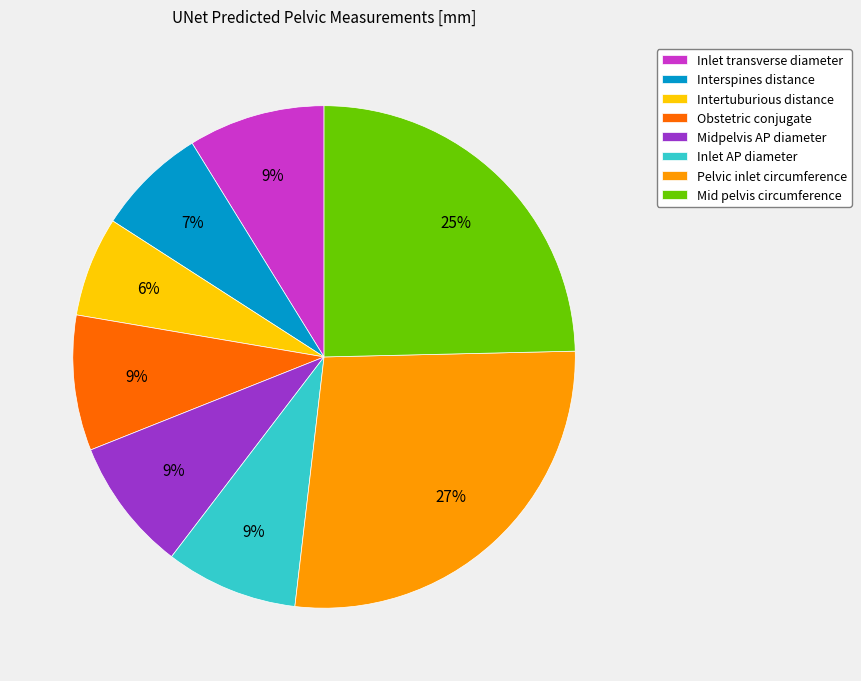

True or false: Intertuburious distance accounts for 19% of the total.

False